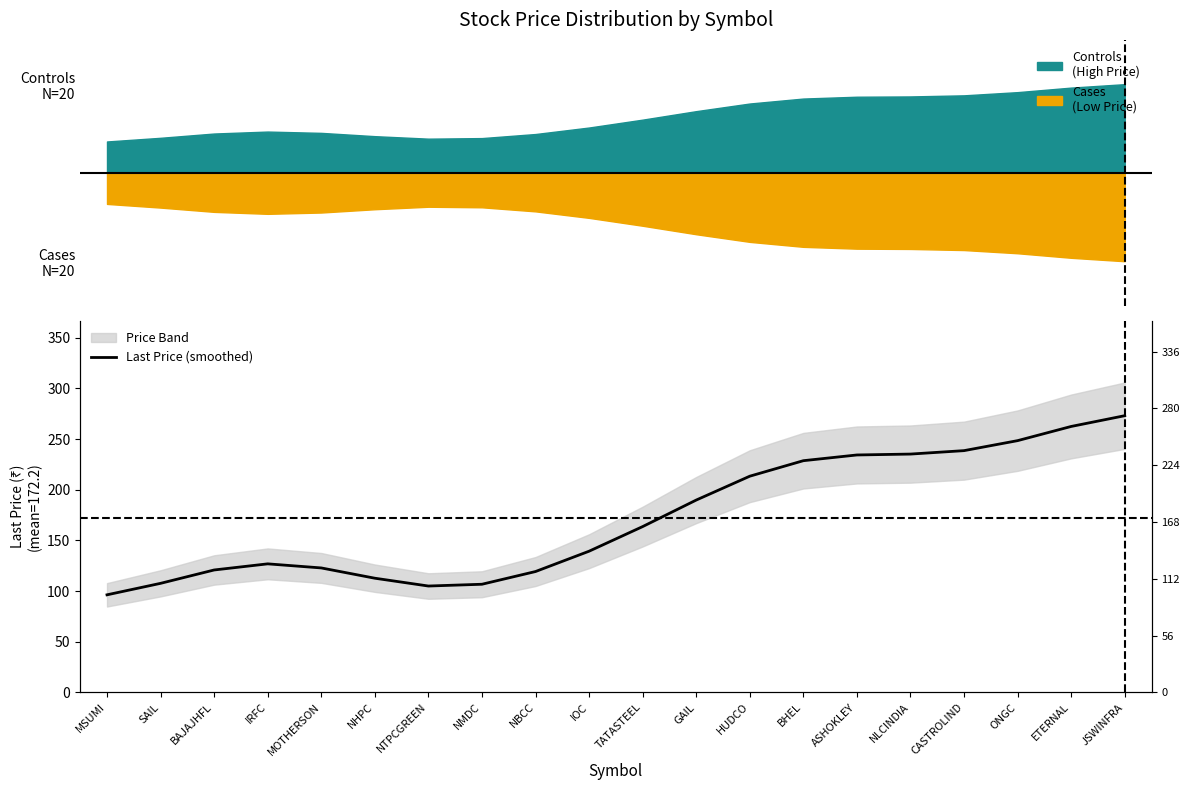

How many lines are shown in the chart?

1